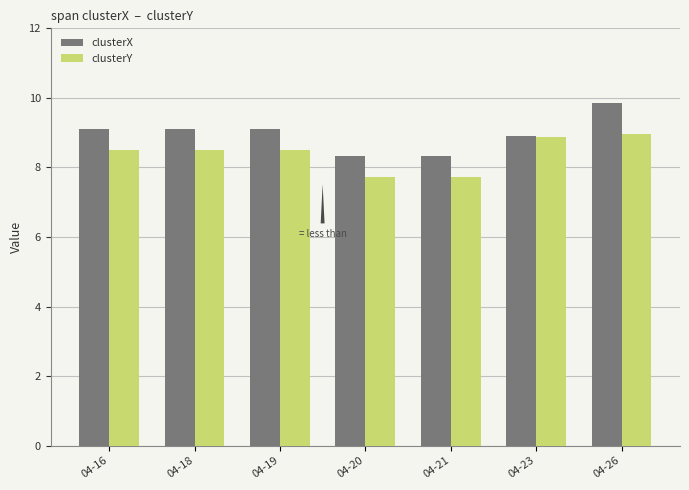

Where does the clusterX series first go above 9?

04-16